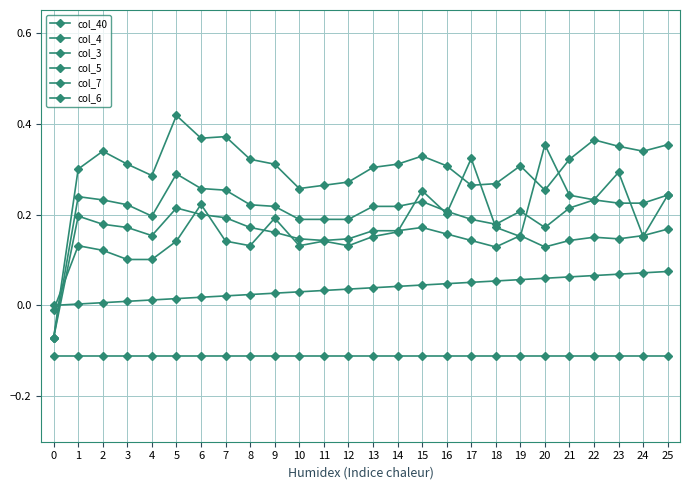

Is this an area chart (filled region under the line)?

No